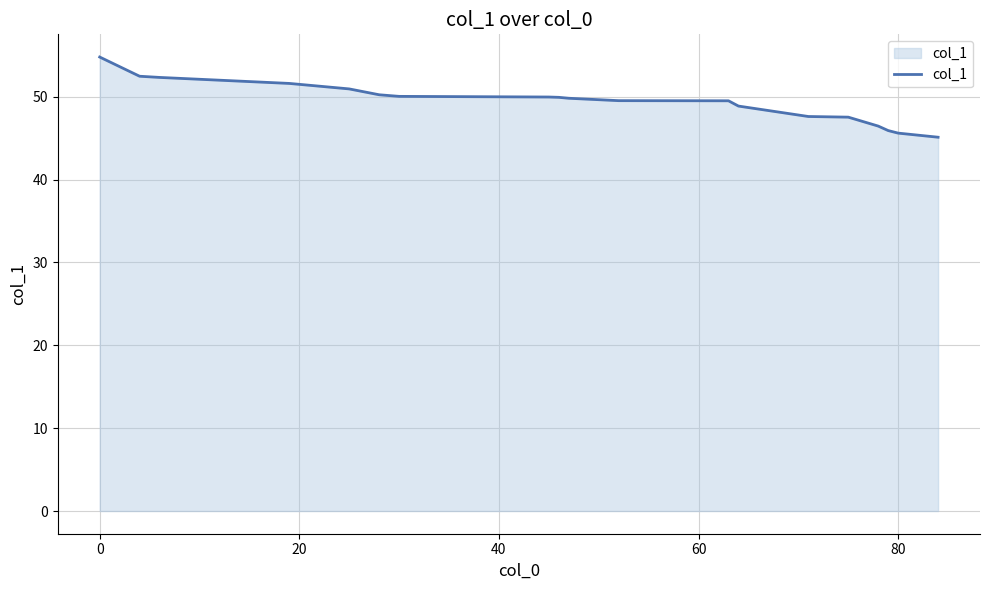

What is the maximum value shown in the chart?

54.8